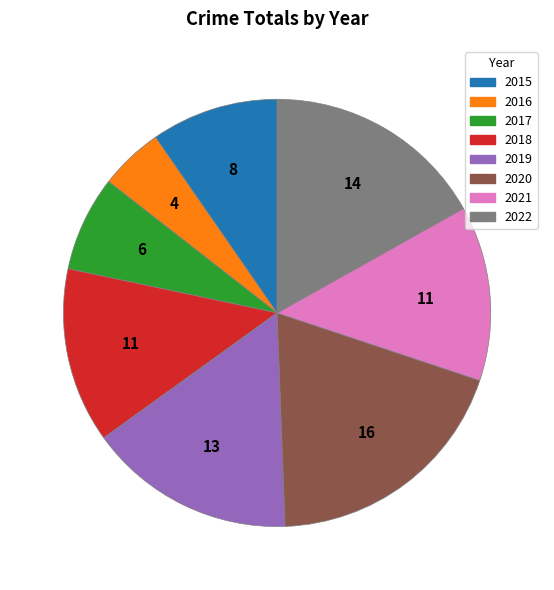

Count the number of slices in the pie.

8